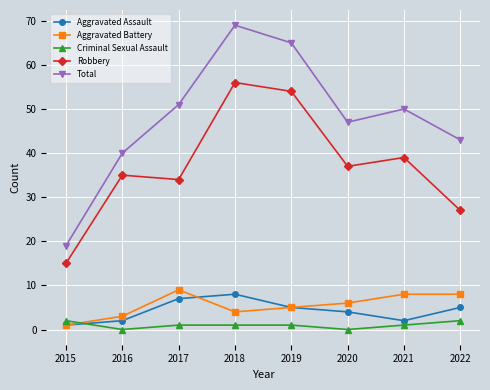

What is the difference between the maximum and minimum values in the Criminal Sexual Assault series?

2